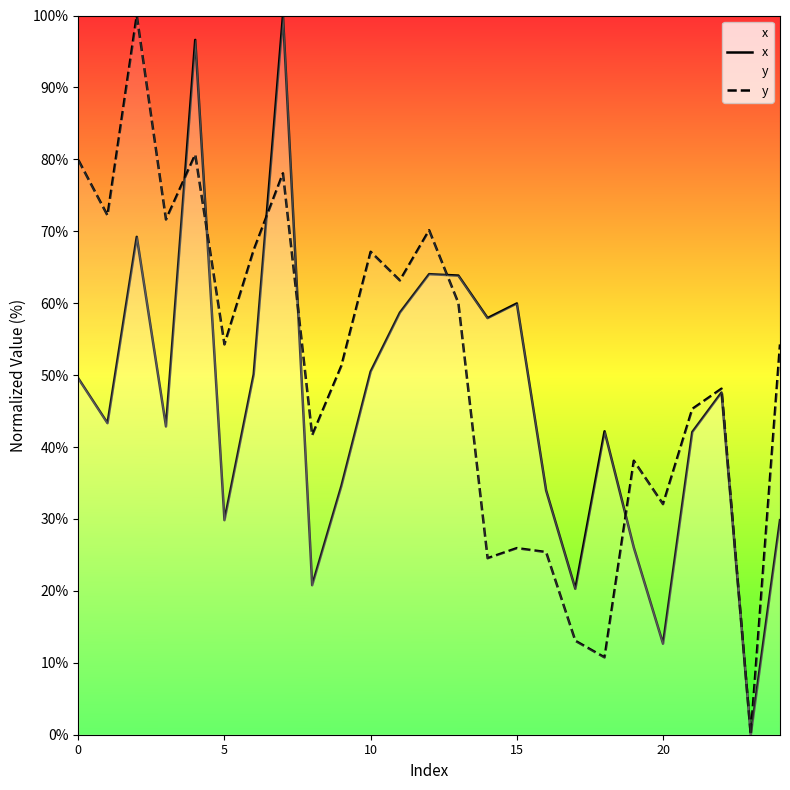

Does the chart display data point markers on the line(s)?

No